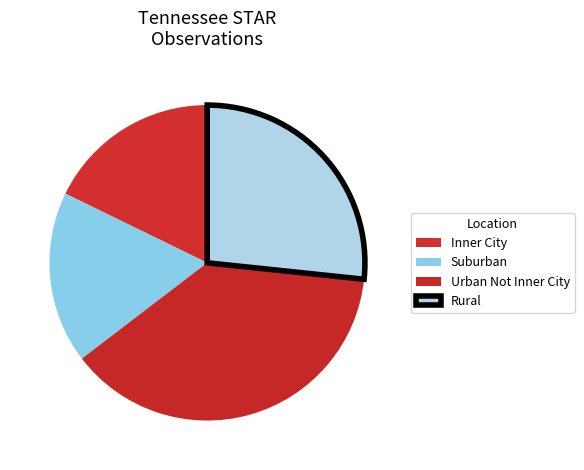

Rank the categories by value from highest to lowest.

Urban Not Inner City, Rural, Inner City, Suburban